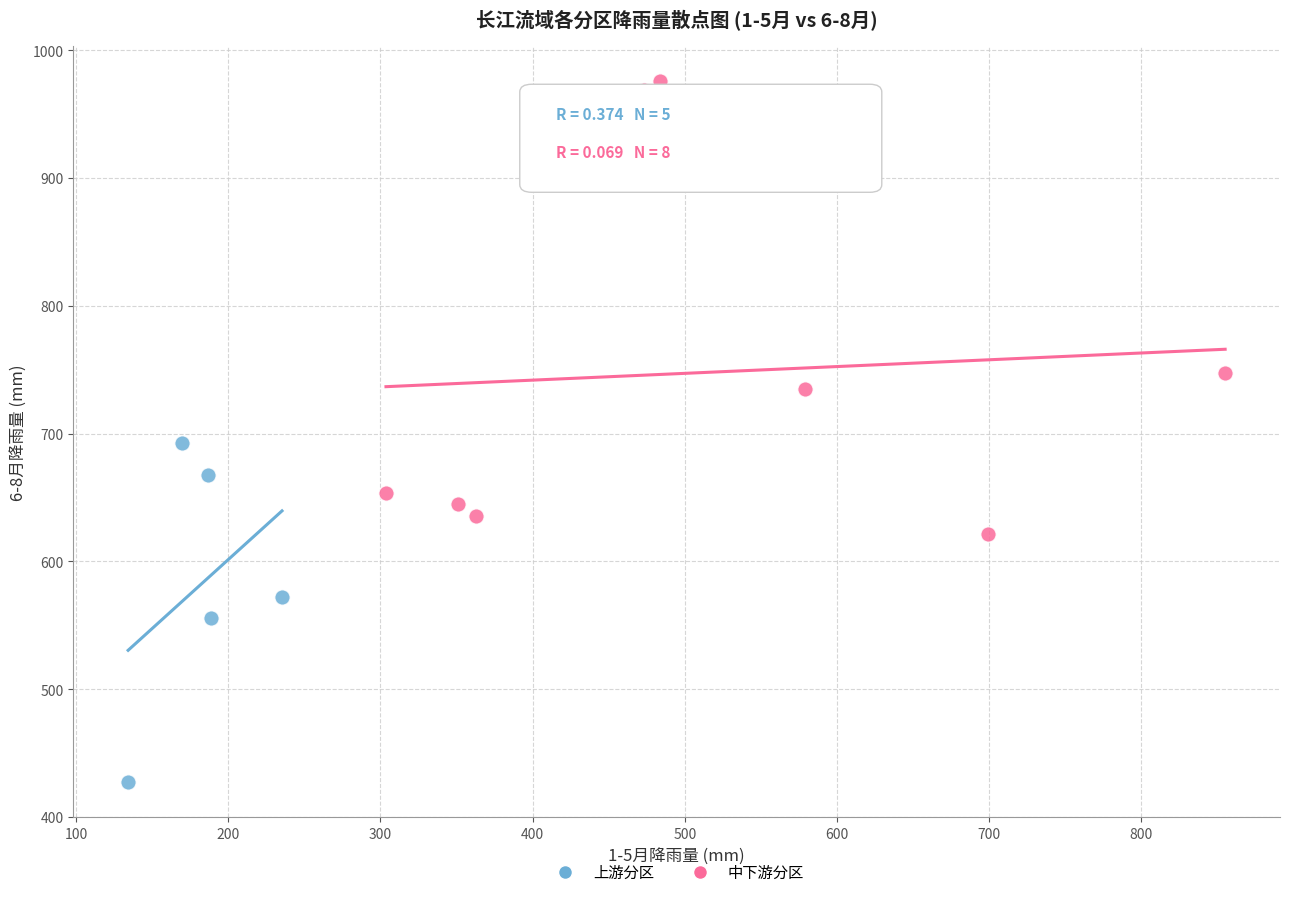

Which series has the largest Y range (max minus min)?

中下游分区